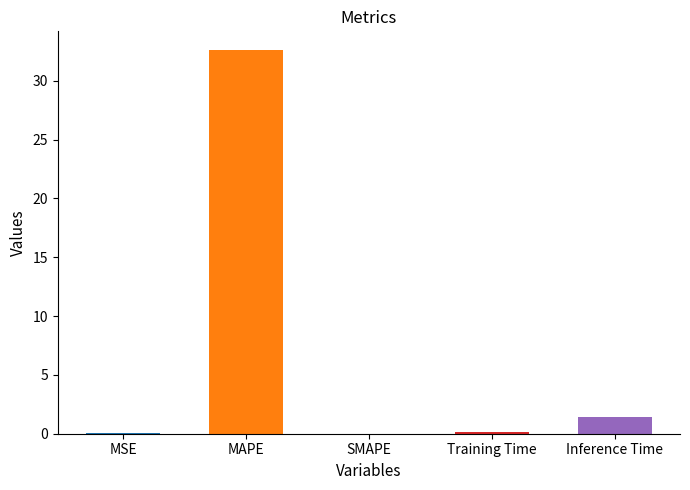

Are the bars horizontal?

No